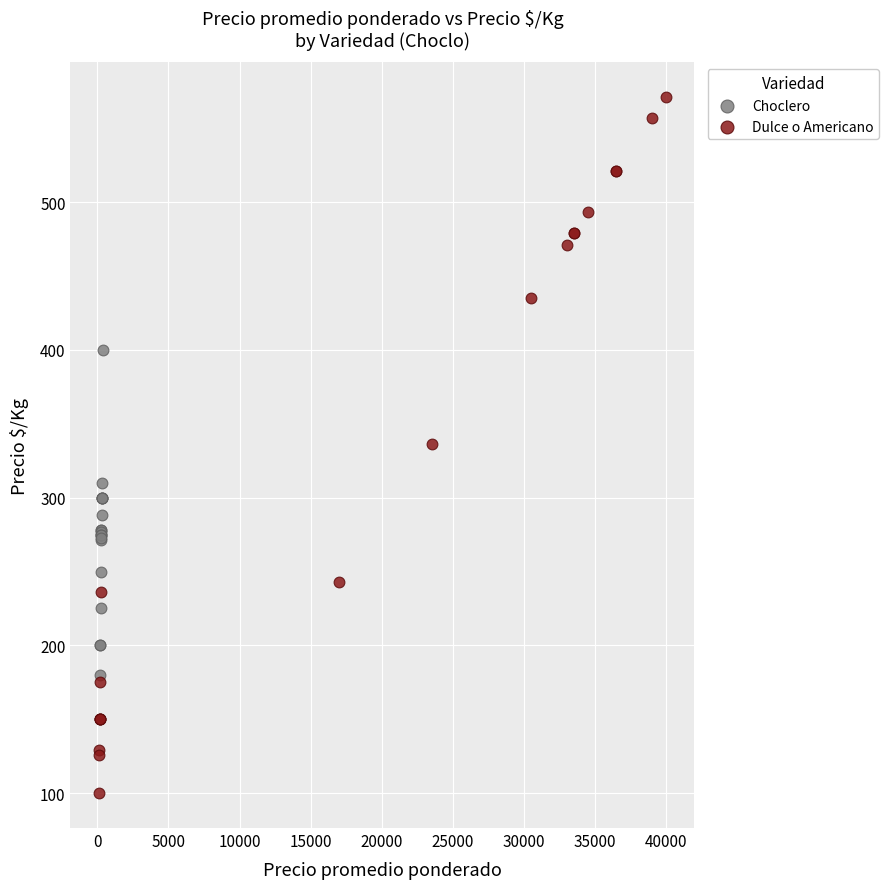

Which series contains the highest Y value?

Dulce o Americano